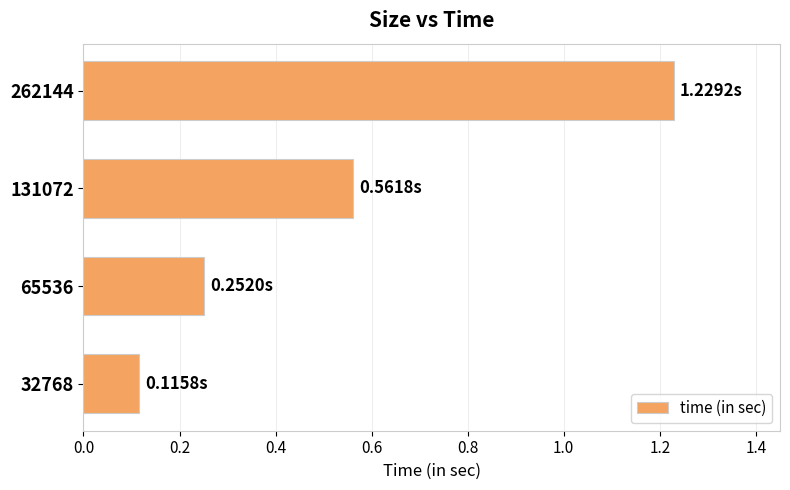

Rank the categories by value from highest to lowest.

262144, 131072, 65536, 32768